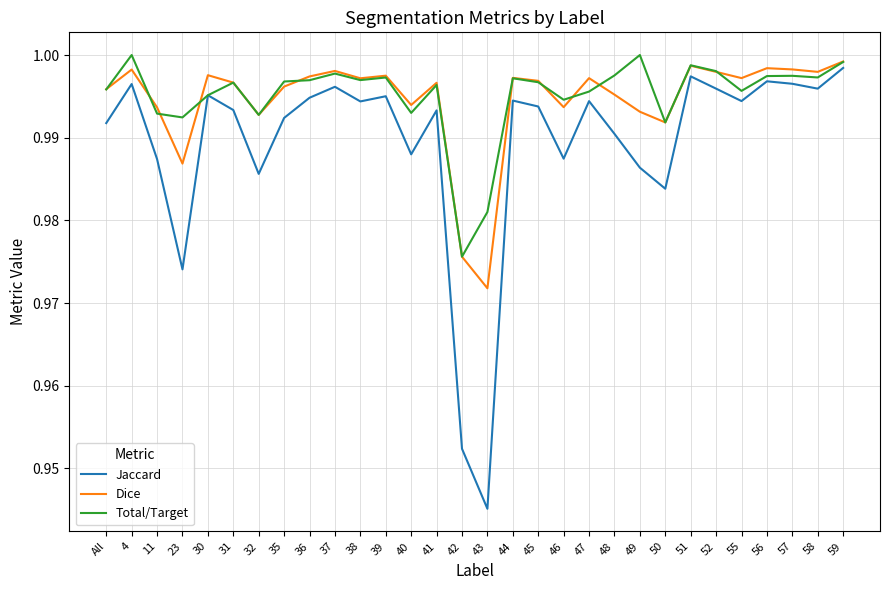

Where is Dice nearest to the value 0?

43